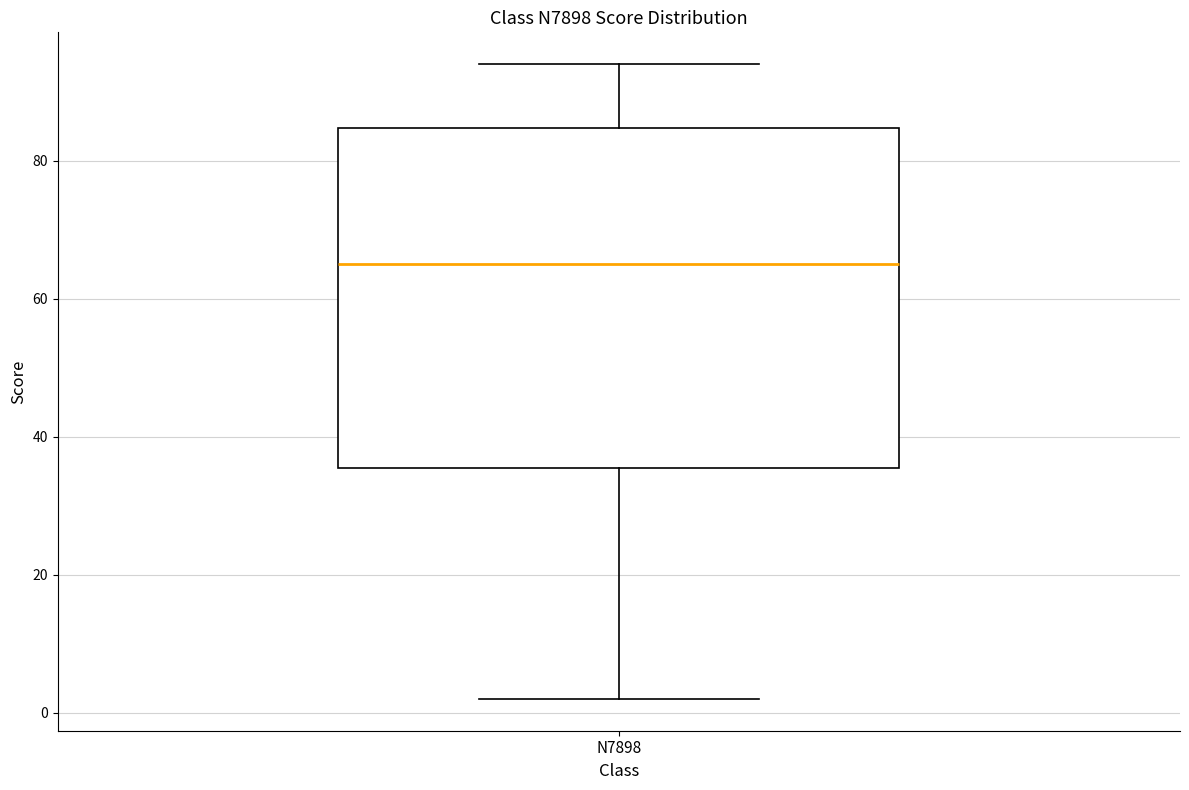

Read this box plot against the y-axis: the position of the median line, the range covered by the box, and the ends of both whiskers. The values are not printed on the chart, so give them approximately, as read against the axis.

median 66, box 36 to 84, whiskers 2 to 94